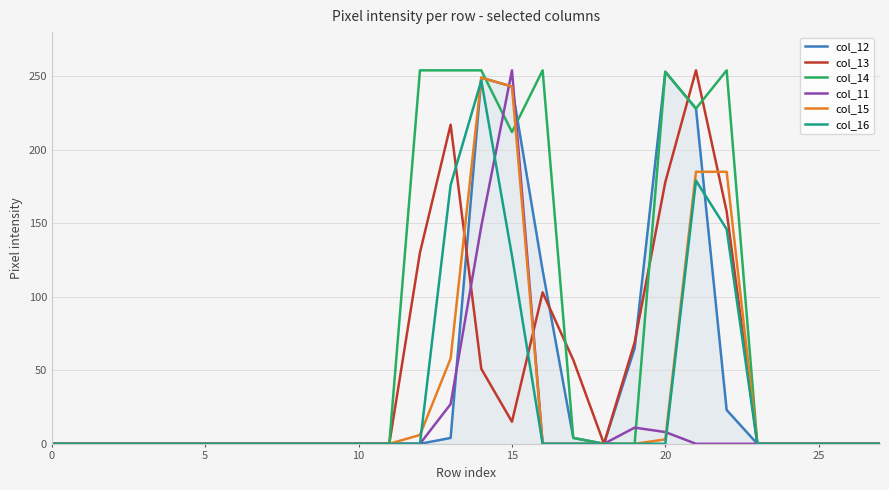

Which series has the largest total across all categories?

col_14